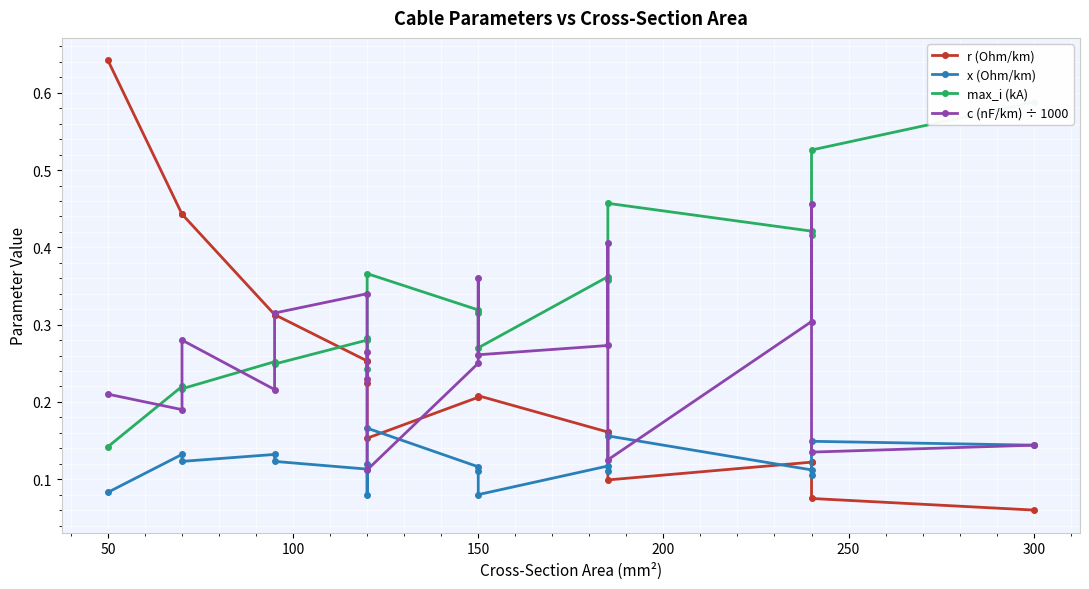

Read the x (Ohm/km) value at 300.

0.1